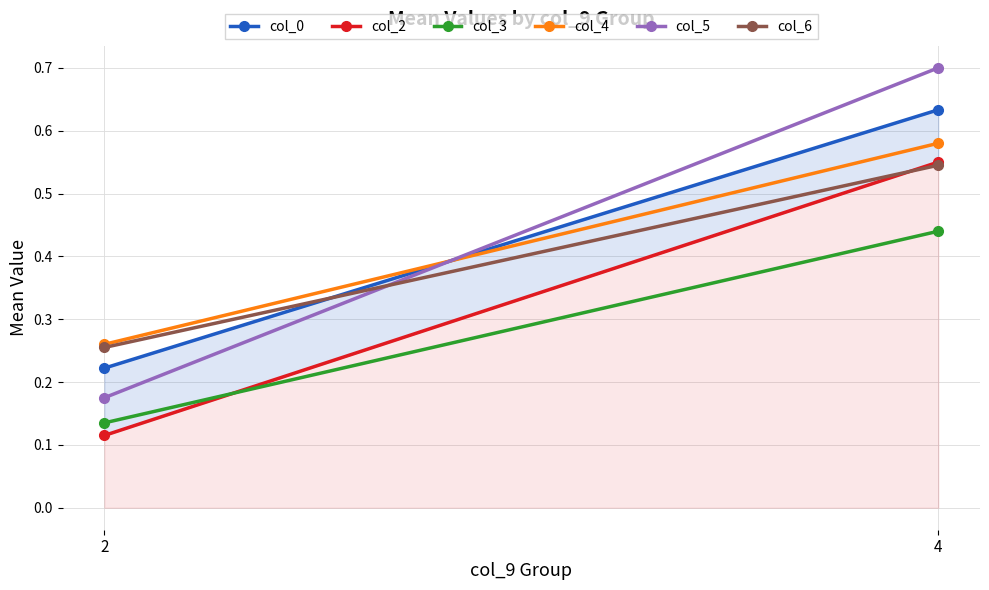

How many col_2 values are between 0 and 1?

2